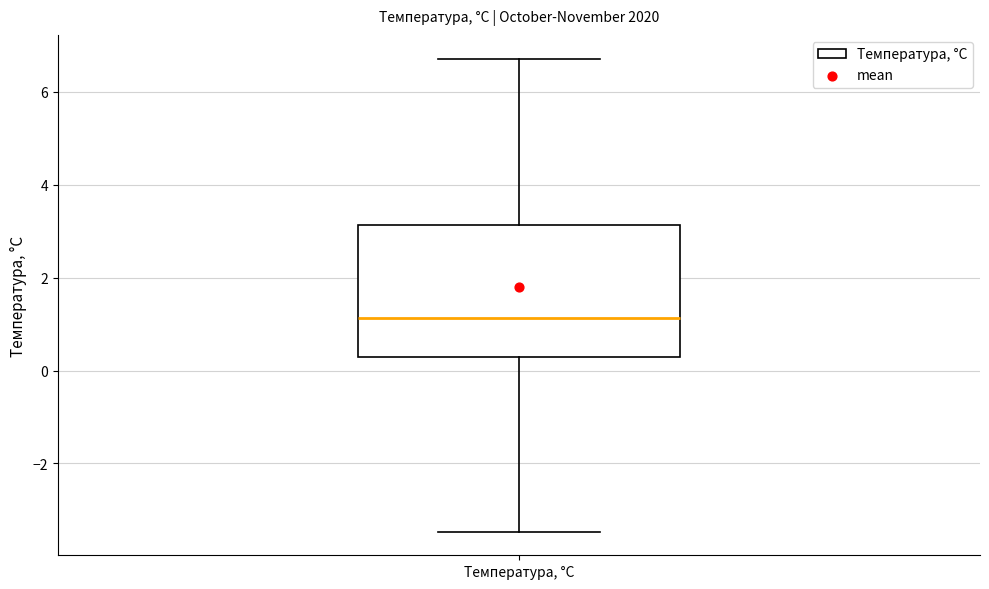

Where does the upper whisker of the box for Температура, °С end on the y-axis? The values are not printed on the chart, so give them approximately, as read against the axis.

6.8